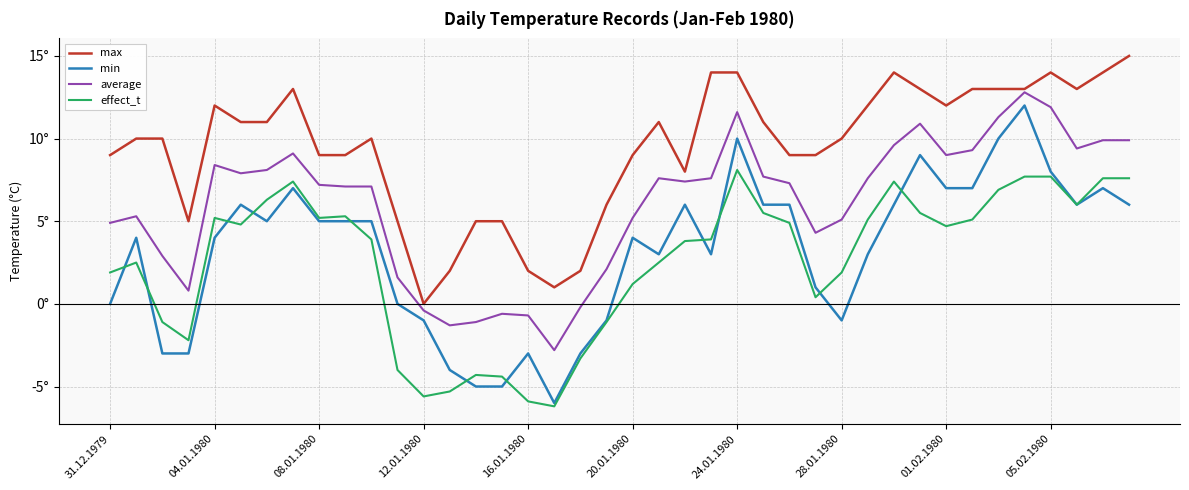

Reading left to right, what are all the values shown in this chart?

max: 9.0	10.0	10.0	5.0	12.0	11.0	11.0	13.0	9.0	9.0	10.0	5.0	0.0	2.0	5.0	5.0	2.0	1.0	2.0	6.0	9.0	11.0	8.0	14.0	14.0	11.0	9.0	9.0	10.0	12.0	14.0	13.0	12.0	13.0	13.0	13.0	14.0	13.0	14.0	15.0
min: 0.0	4.0	-3.0	-3.0	4.0	6.0	5.0	7.0	5.0	5.0	5.0	0.0	-1.0	-4.0	-5.0	-5.0	-3.0	-6.0	-3.0	-1.0	4.0	3.0	6.0	3.0	10.0	6.0	6.0	1.0	-1.0	3.0	6.0	9.0	7.0	7.0	10.0	12.0	8.0	6.0	7.0	6.0
average: 4.9	5.3	2.9	0.8	8.4	7.9	8.1	9.1	7.2	7.1	7.1	1.6	-0.4	-1.3	-1.1	-0.6	-0.7	-2.8	-0.2	2.1	5.2	7.6	7.4	7.6	11.6	7.7	7.3	4.3	5.1	7.6	9.6	10.9	9.0	9.3	11.3	12.8	11.9	9.4	9.9	9.9
effect_t: 1.9	2.5	-1.1	-2.2	5.2	4.8	6.3	7.4	5.2	5.3	3.9	-4.0	-5.6	-5.3	-4.3	-4.4	-5.9	-6.2	-3.3	-1.1	1.2	2.5	3.8	3.9	8.1	5.5	4.9	0.4	1.9	5.1	7.4	5.5	4.7	5.1	6.9	7.7	7.7	6.0	7.6	7.6